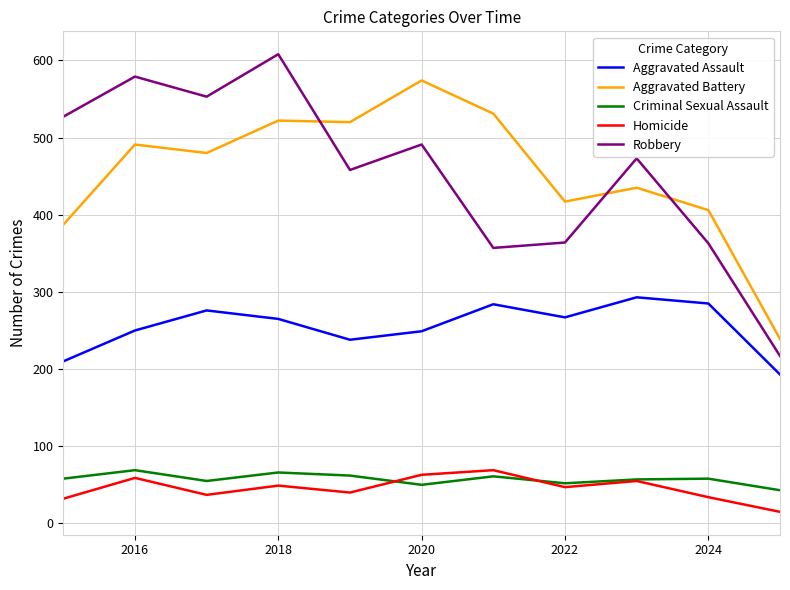

What is the greatest value displayed?

608